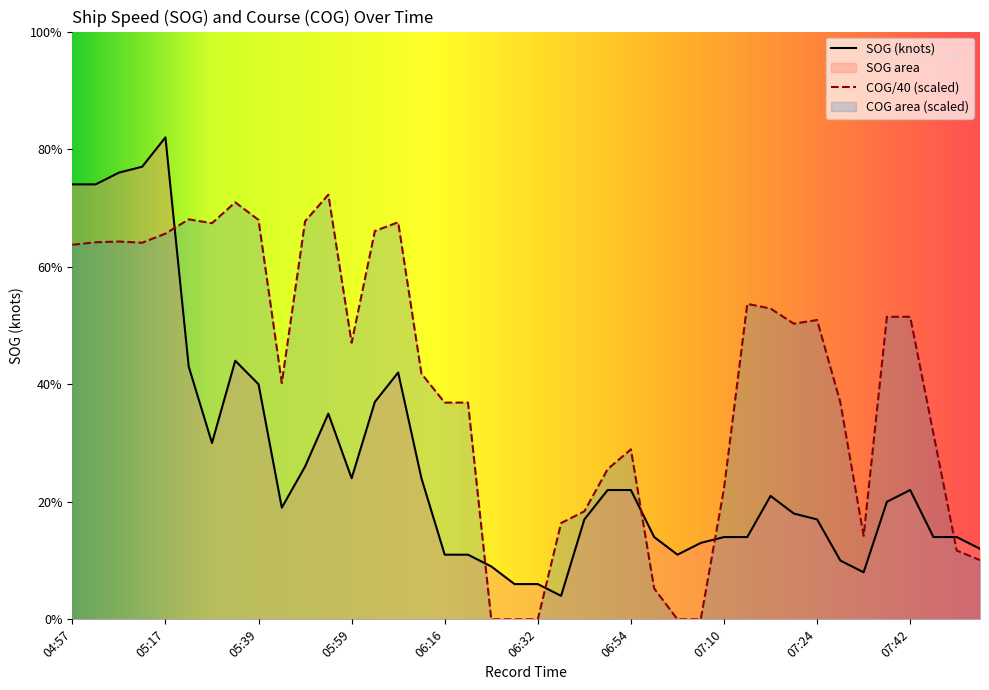

What is the difference between the second highest and minimum values in the COG series?

7.1